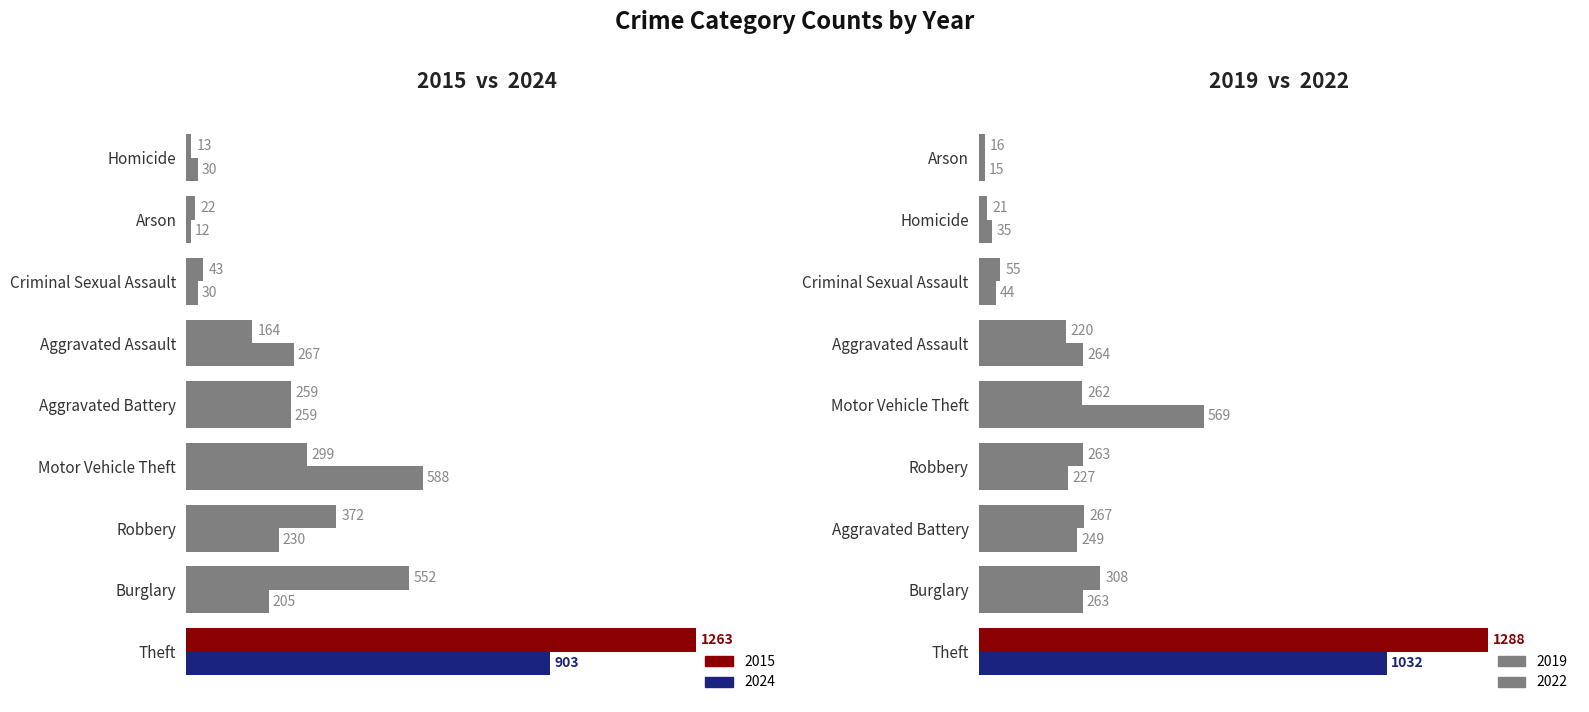

List the series in order of their peak value, lowest first.

2024, 2022, 2015, 2019